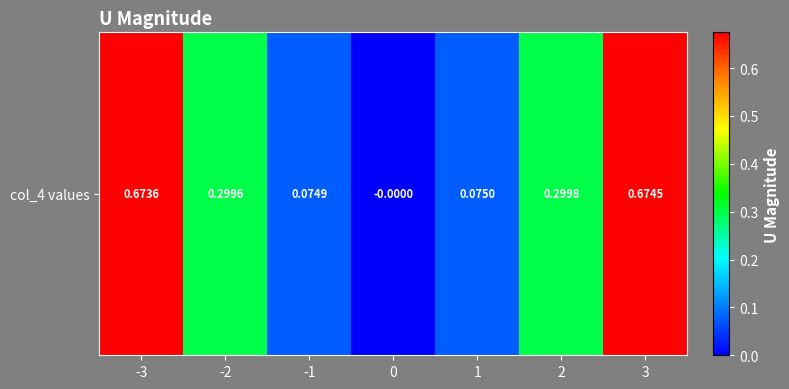

Is it true that the value at -1 is 0.1?

True